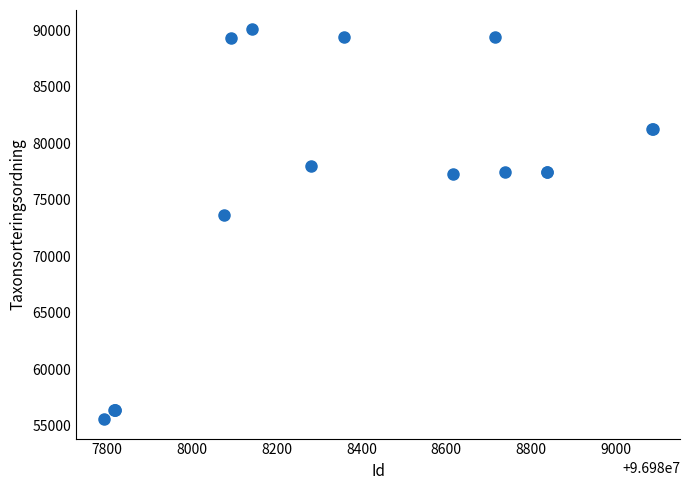

What Y value in the scatter plot is closest to 72841?

73693